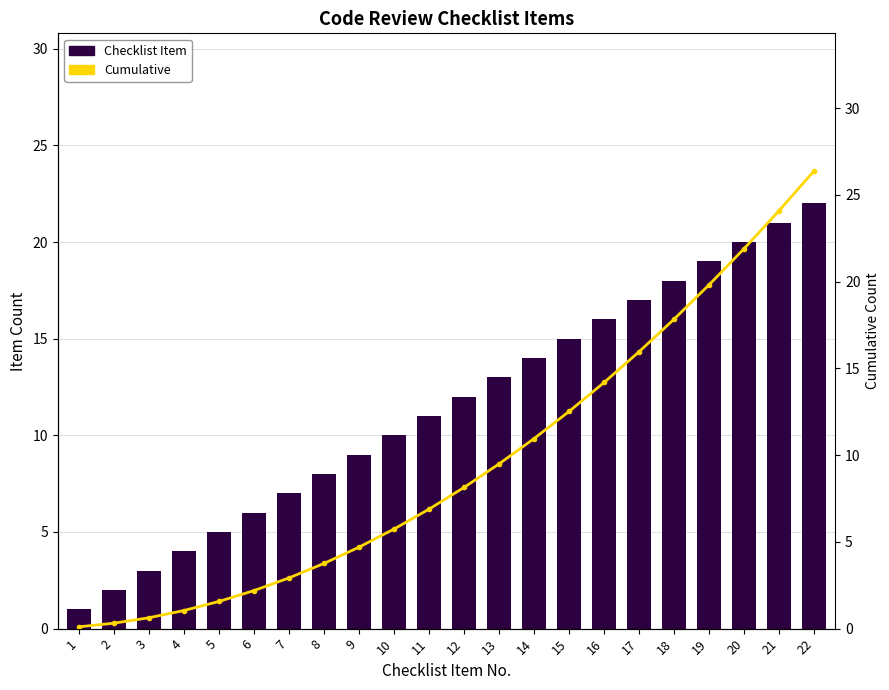

At which label does Cumulative reach its minimum?

1